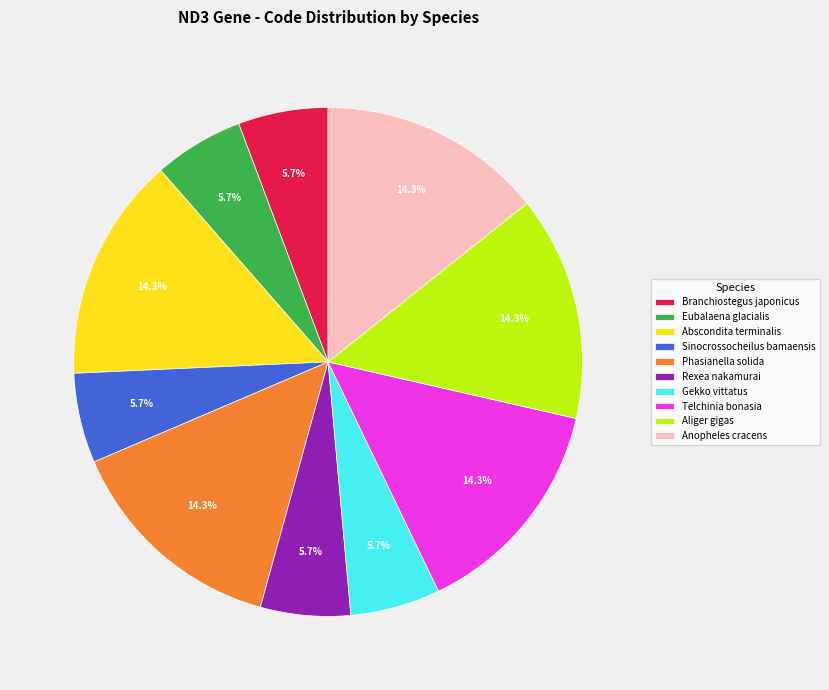

What is the ratio of the value at Sinocrossocheilus bamaensis to the value at Eubalaena glacialis?

1.0